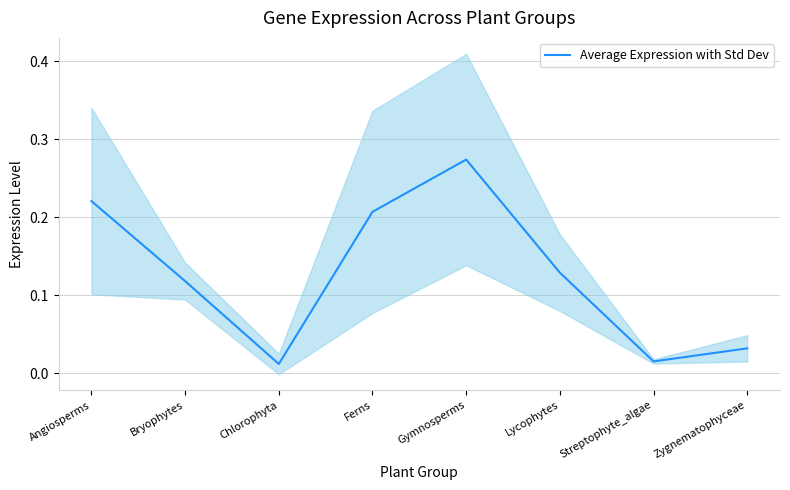

Which has a higher value, Gymnosperms or Chlorophyta?

Gymnosperms